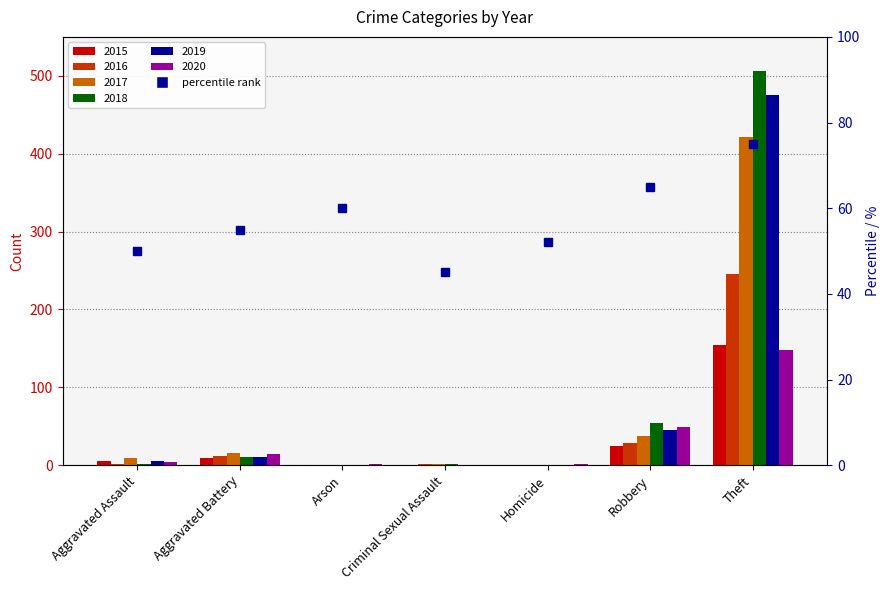

Which series changed the most between Aggravated Assault and Robbery?

2018